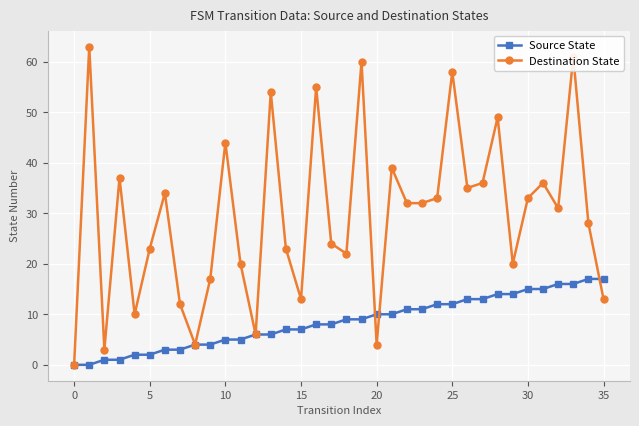

What is the value of the Source State point at the 26th from the left?

12